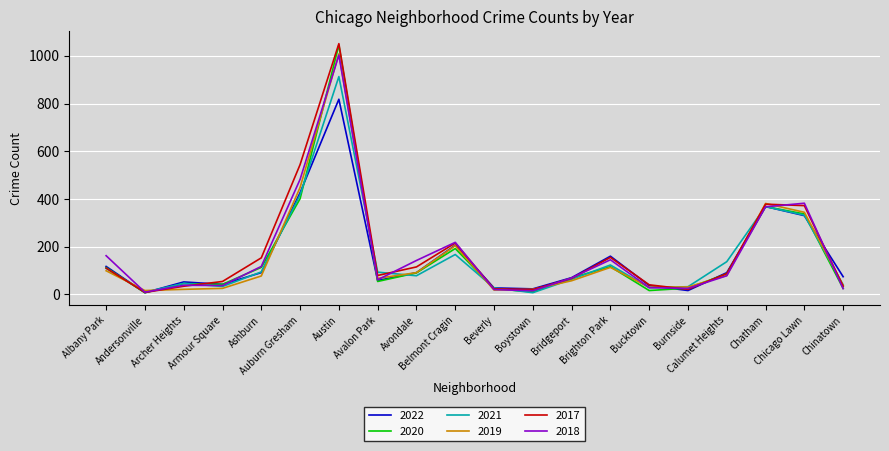

What is the average value of the 2017 series?

178